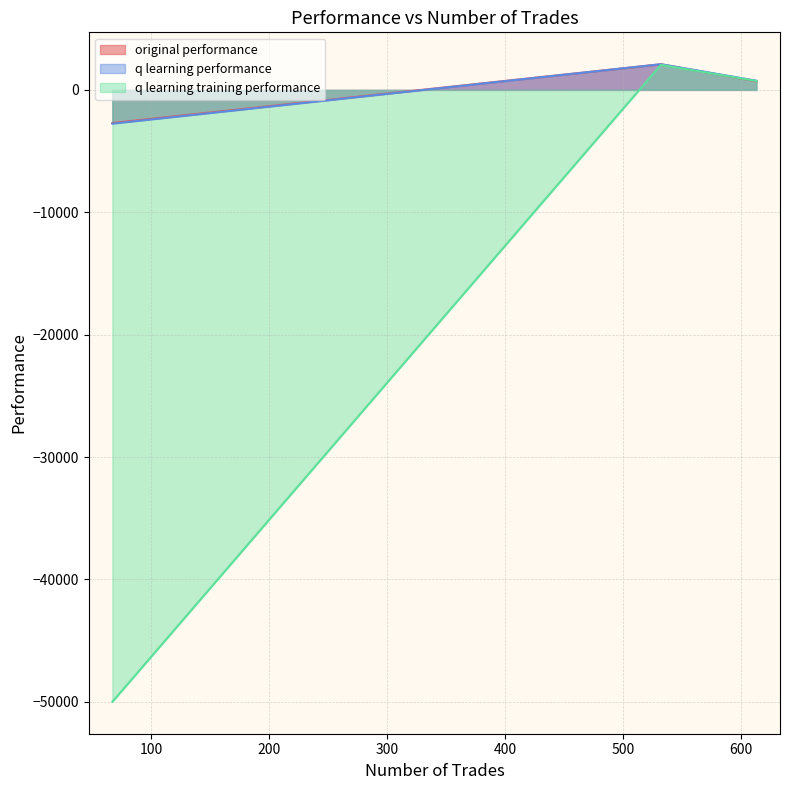

What is the value of the original performance point at the 2nd from the left?

2093.0